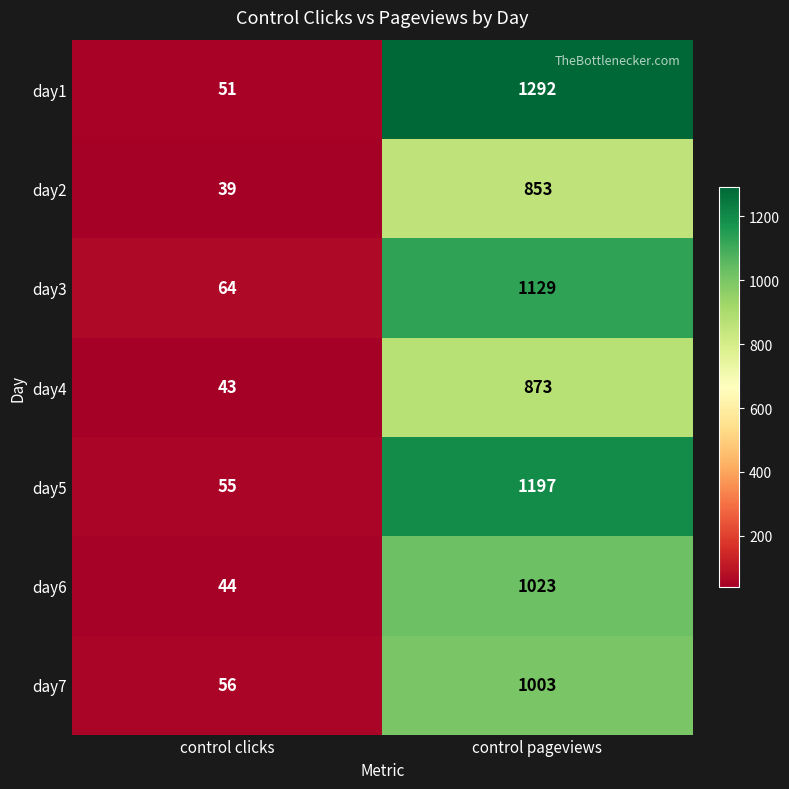

The value of day5 at control pageviews is 1197. True or false?

True